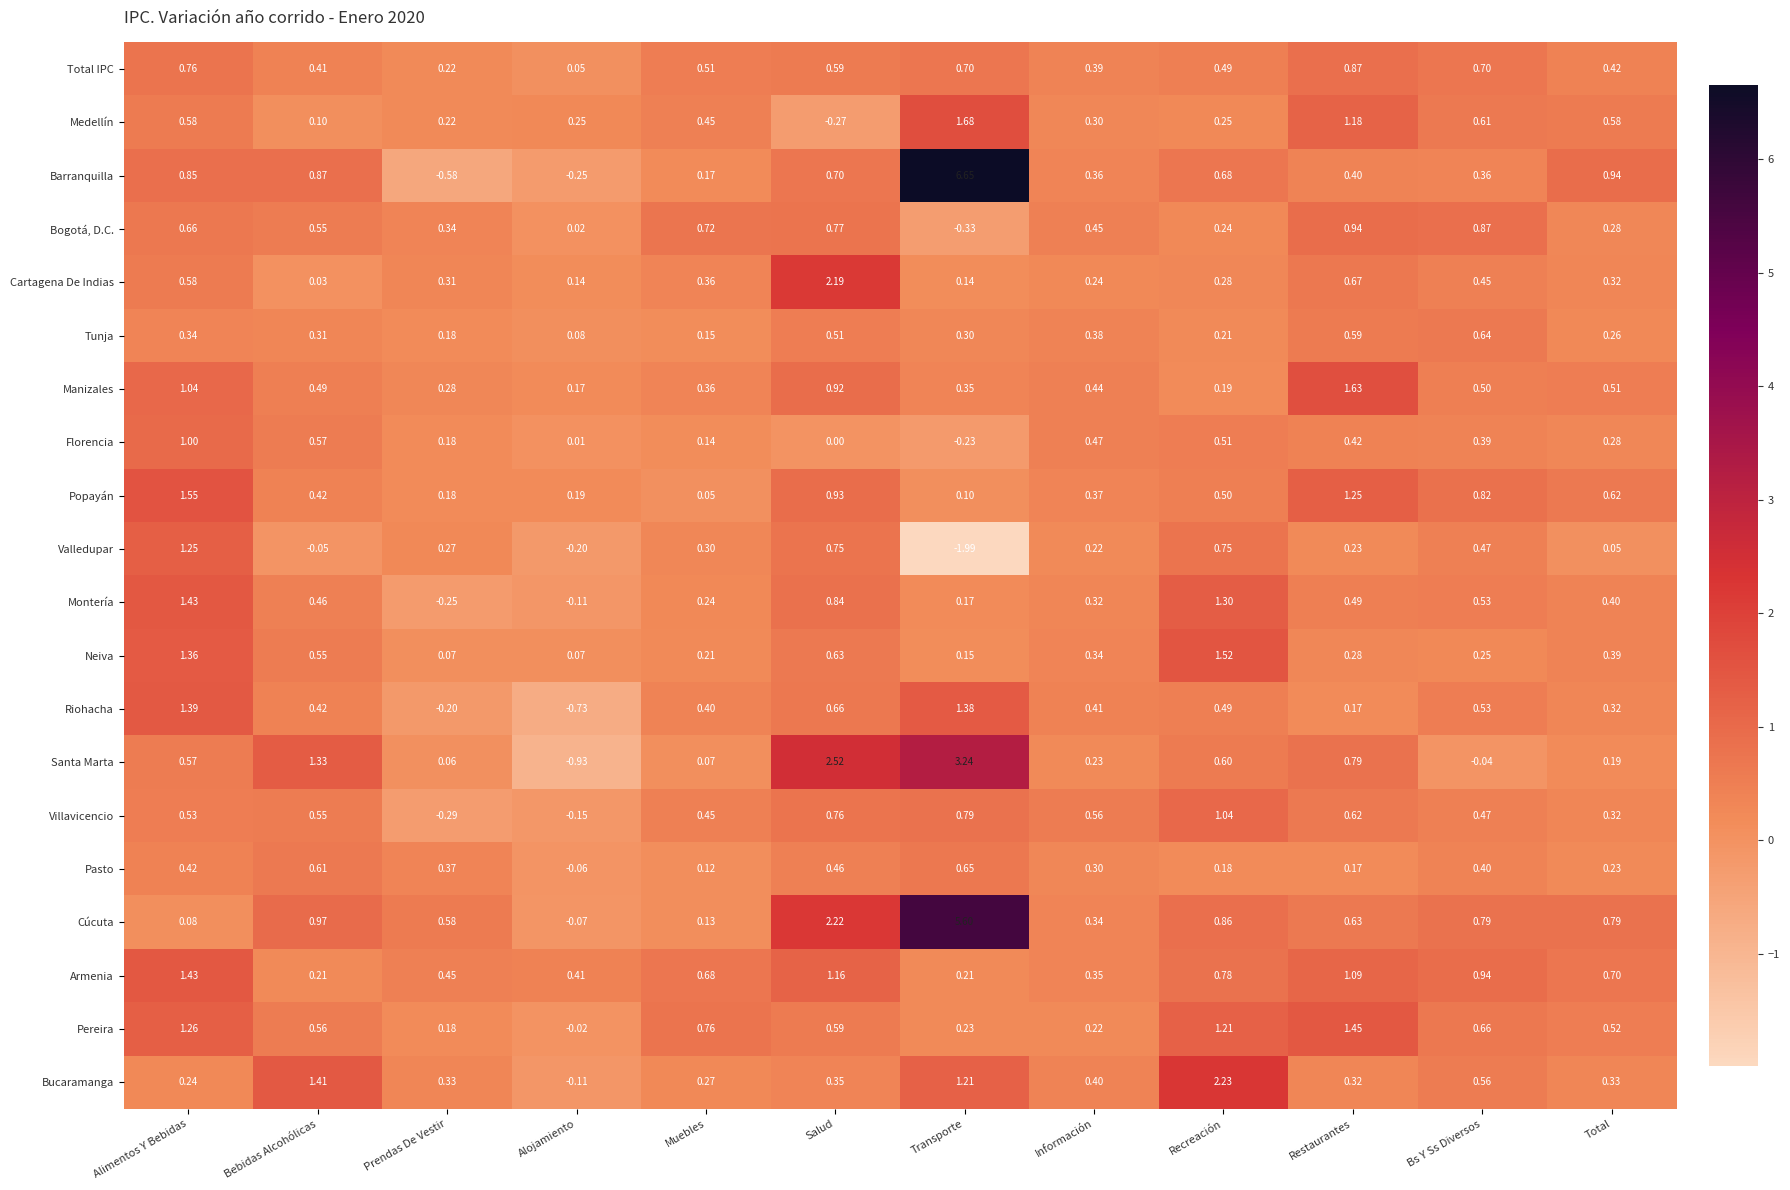

At which label is Cartagena De Indias closest to 1?

Restaurantes